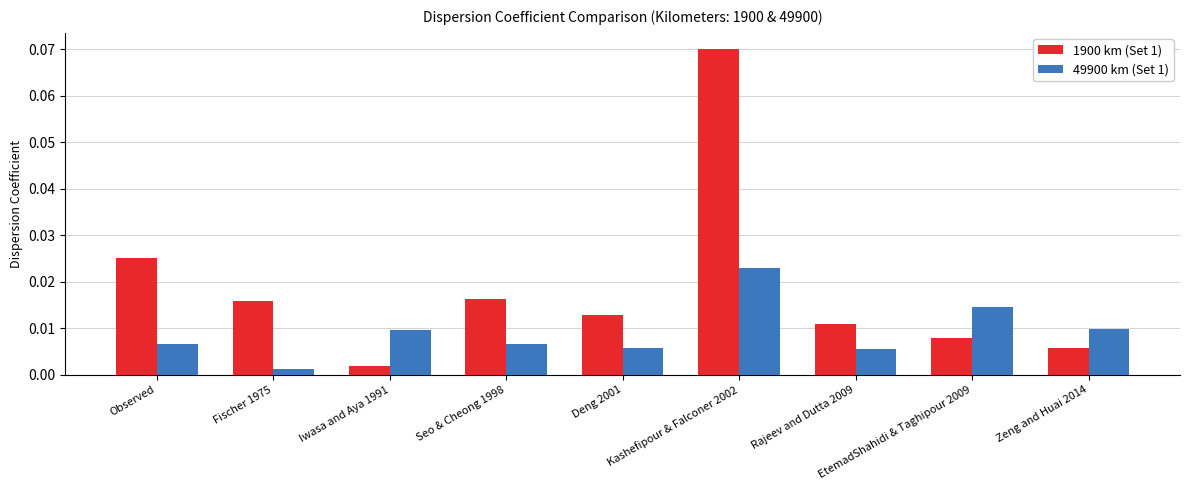

Which series has the largest total across all categories?

1900 km (Set 1)